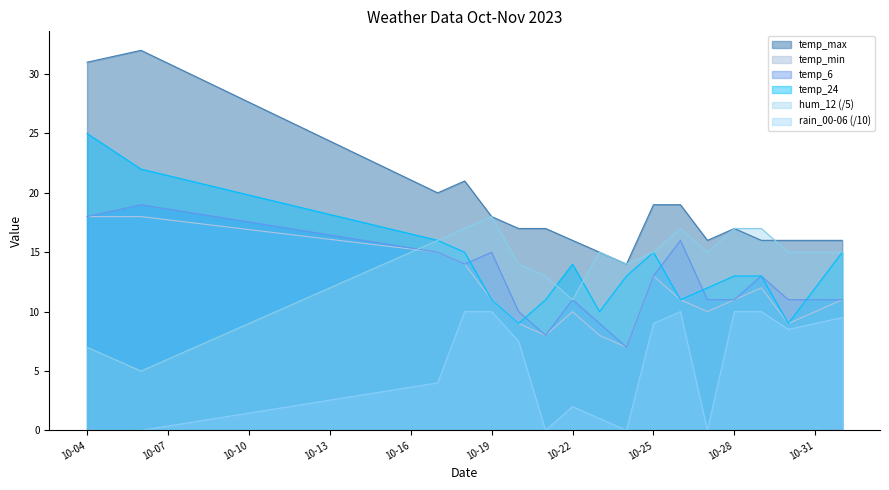

Where is rain_00-06 nearest to the value 5?

2023-10-17